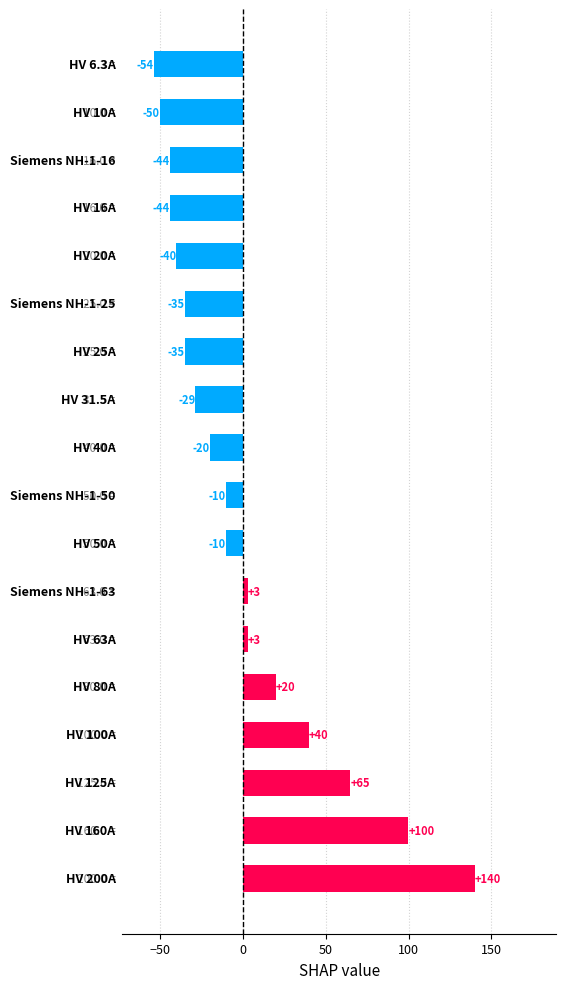

What is the difference between the maximum and second lowest values?

190.0